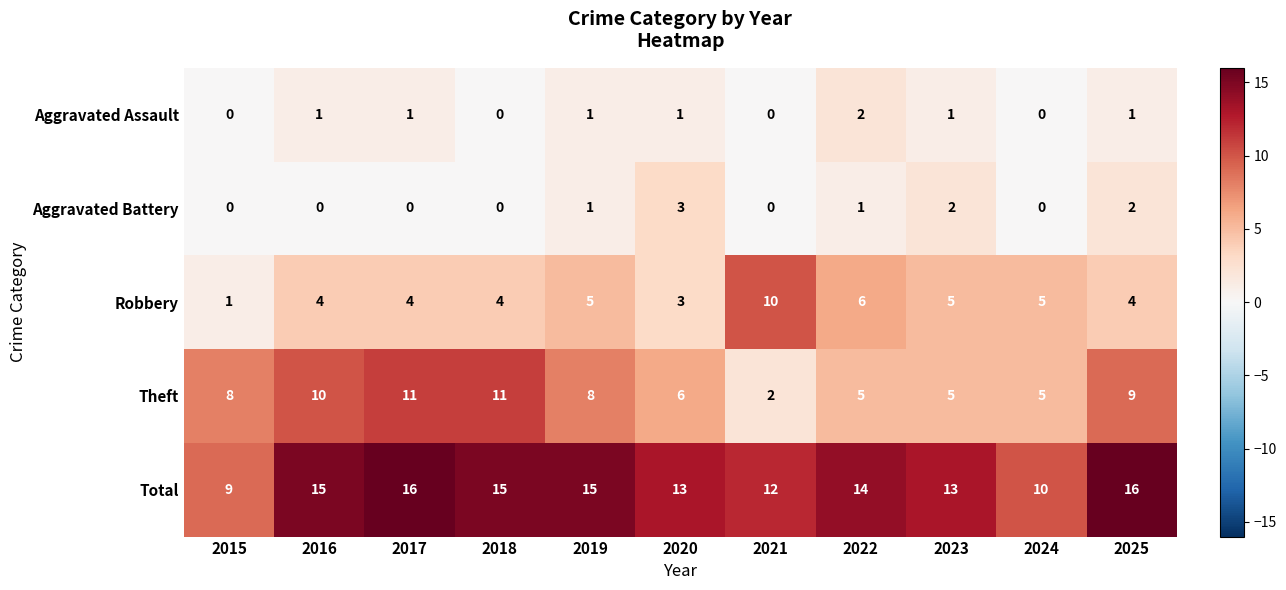

Which category has the lowest value in the Robbery series?

2015